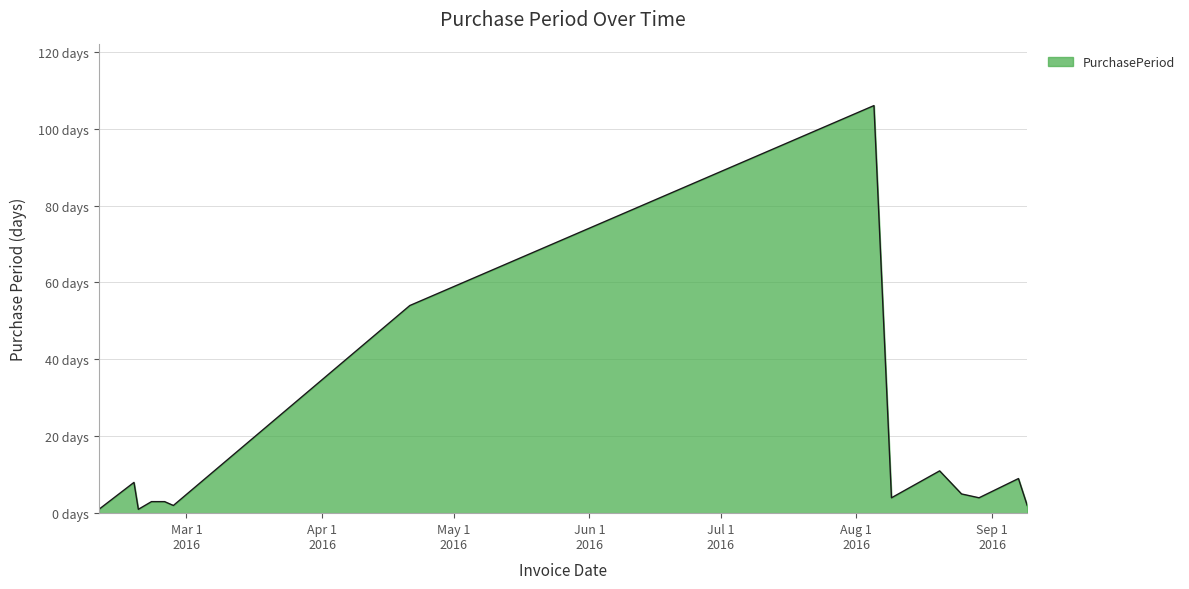

Does the chart have visible grid lines?

Yes